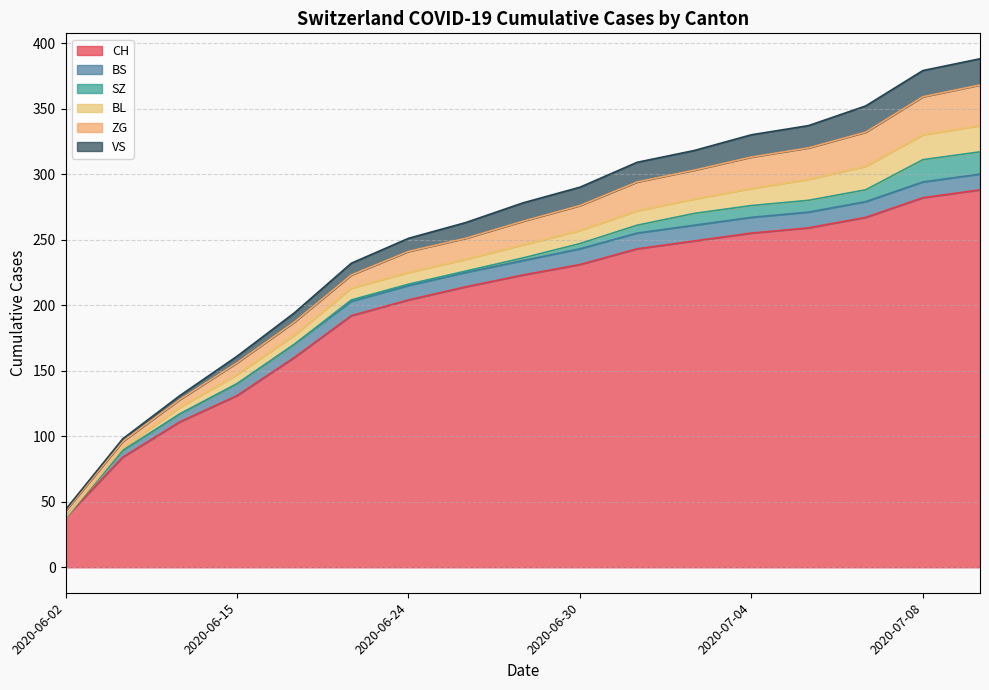

What is the sum of the CH values at 2020-07-01 and 2020-06-24?

447